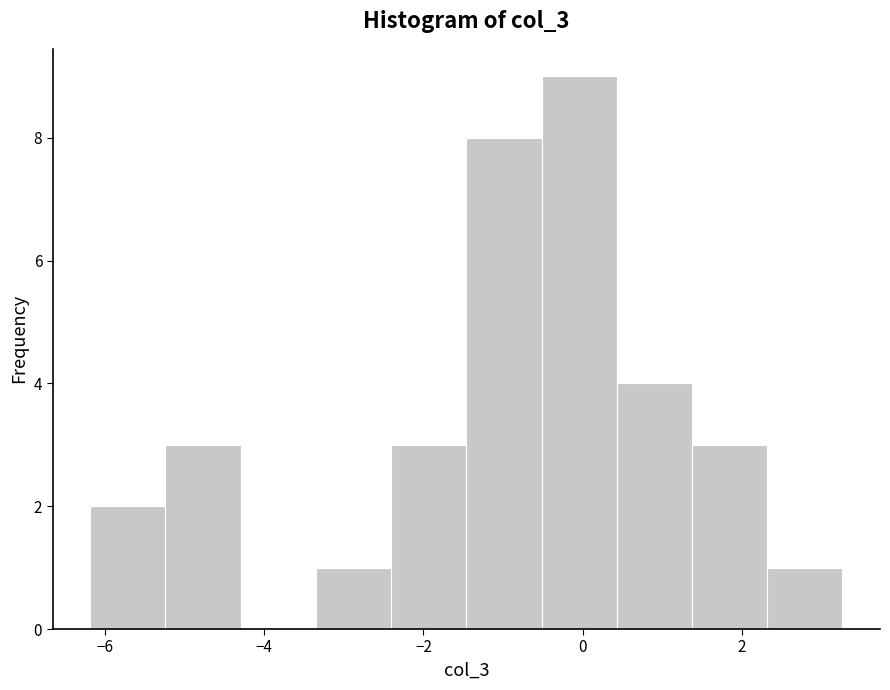

Reading left to right, transcribe this chart: for each bar, give the range it covers on the x-axis and its height. Neither the bar edges nor the heights are printed on the chart, so give them approximately, as read against the axes.

-6.2 to -5.2: 2
-5.2 to -4.2: 3
-4.2 to -3.4: 0
-3.4 to -2.4: 1
-2.4 to -1.4: 3
-1.4 to -0.6: 8
-0.6 to 0.4: 9
0.4 to 1.4: 4
1.4 to 2.4: 3
2.4 to 3.2: 1